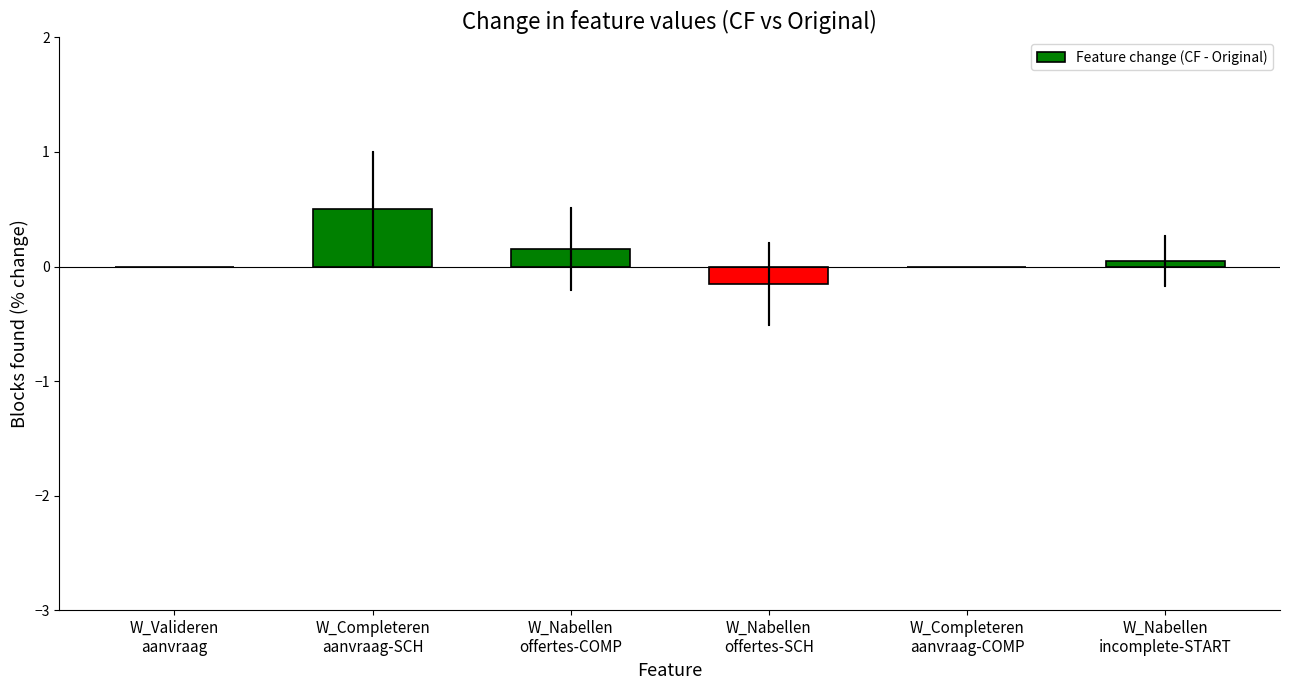

What is the sum of all values?

0.6